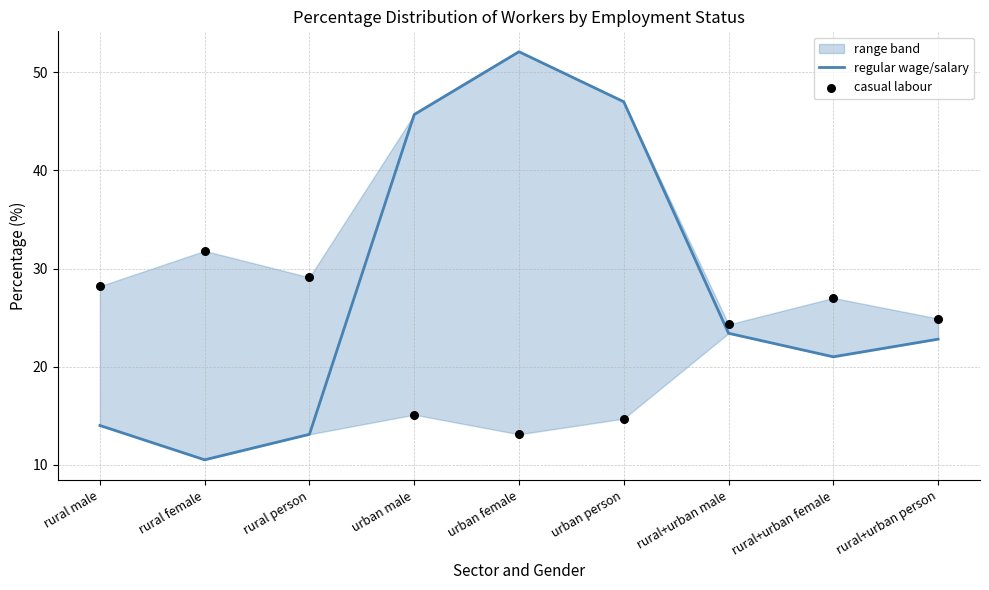

Which series contains the lowest Y value?

regular wage/salary